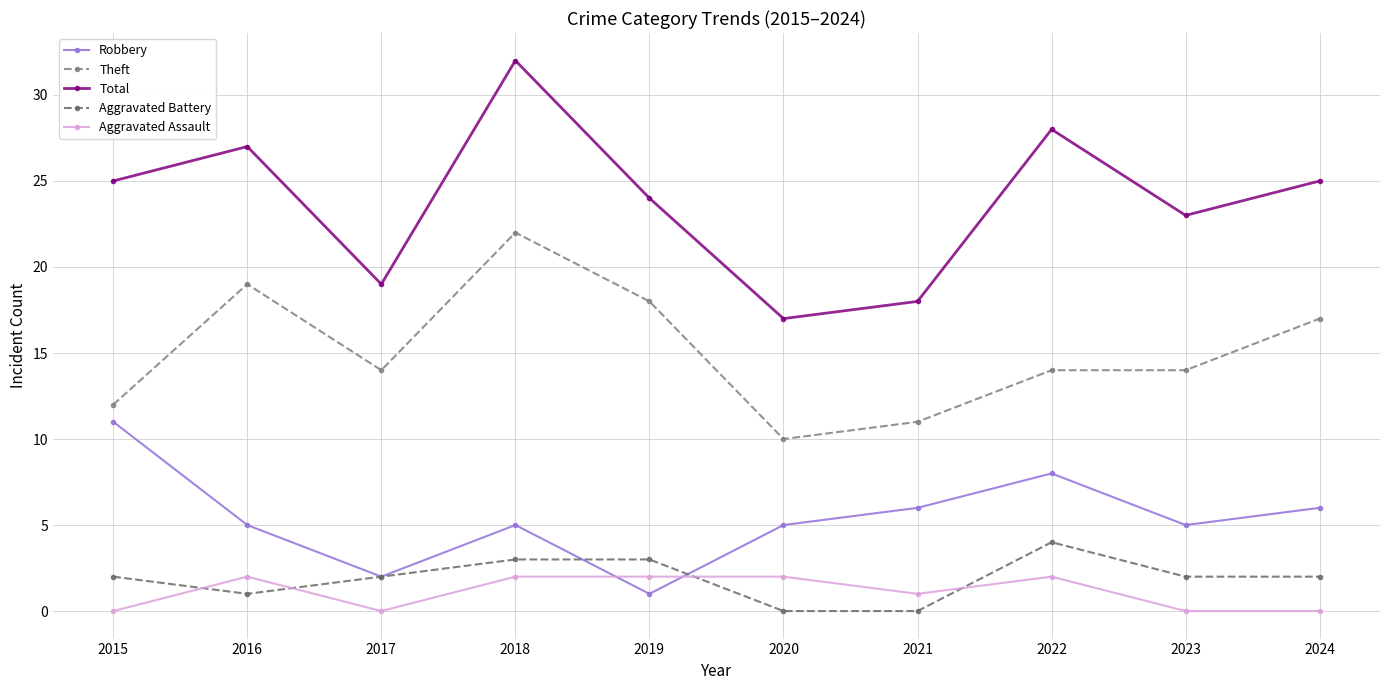

What is the difference between the maximum and second lowest values in the Aggravated Battery series?

4